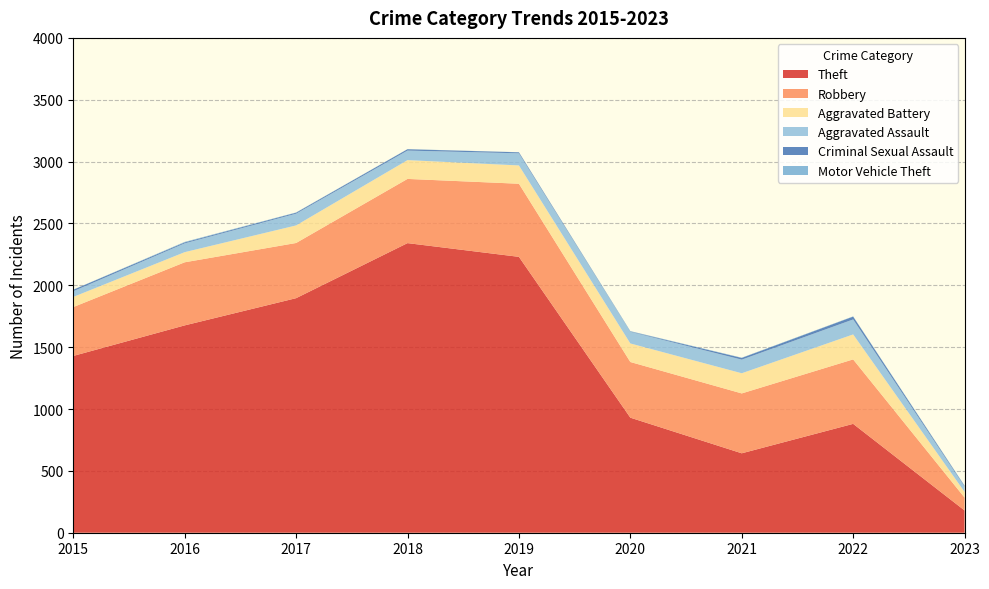

Reading left to right, extract all data points from this chart.

Theft: 2015=1429	2016=1676	2017=1896	2018=2341	2019=2230	2020=930	2021=642	2022=880	2023=180
Robbery: 2015=395	2016=510	2017=446	2018=519	2019=591	2020=450	2021=484	2022=521	2023=104
Aggravated Battery: 2015=82	2016=82	2017=142	2018=152	2019=148	2020=150	2021=163	2022=202	2023=46
Aggravated Assault: 2015=46	2016=71	2017=95	2018=77	2019=98	2020=94	2021=110	2022=121	2023=42
Criminal Sexual Assault: 2015=12	2016=8	2017=8	2018=11	2019=8	2020=3	2021=14	2022=23	2023=6
Motor Vehicle Theft: 2015=1	2016=4	2017=2	2018=1	2019=1	2020=3	2021=2	2022=2	2023=3